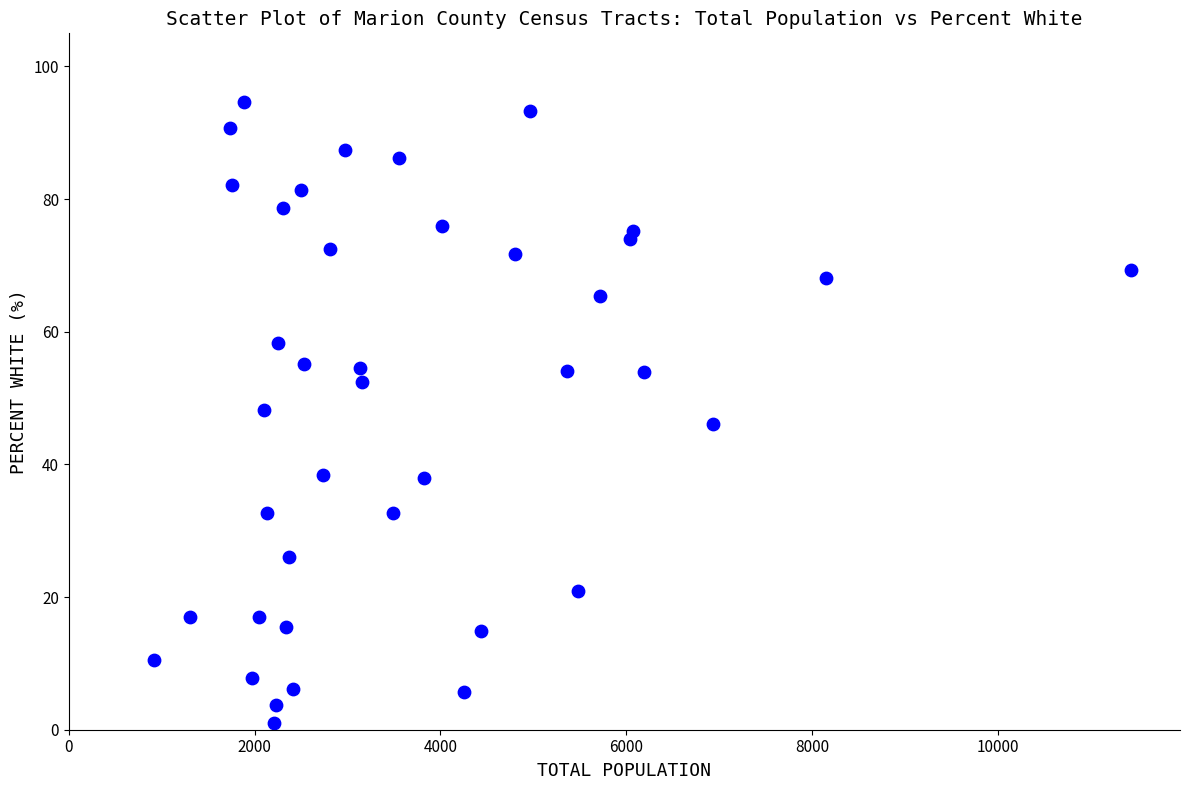

What is the range of Y values (max minus min)?

93.6